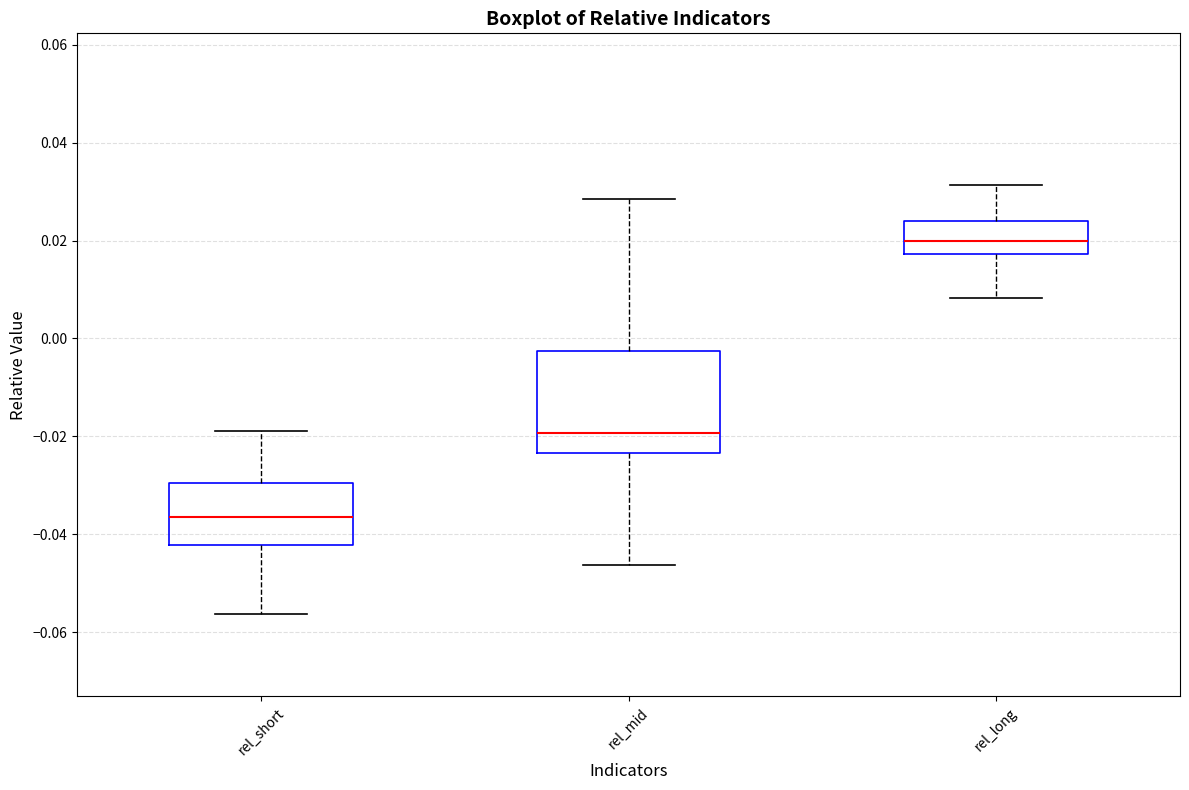

Which box has the lowest median line?

rel_short